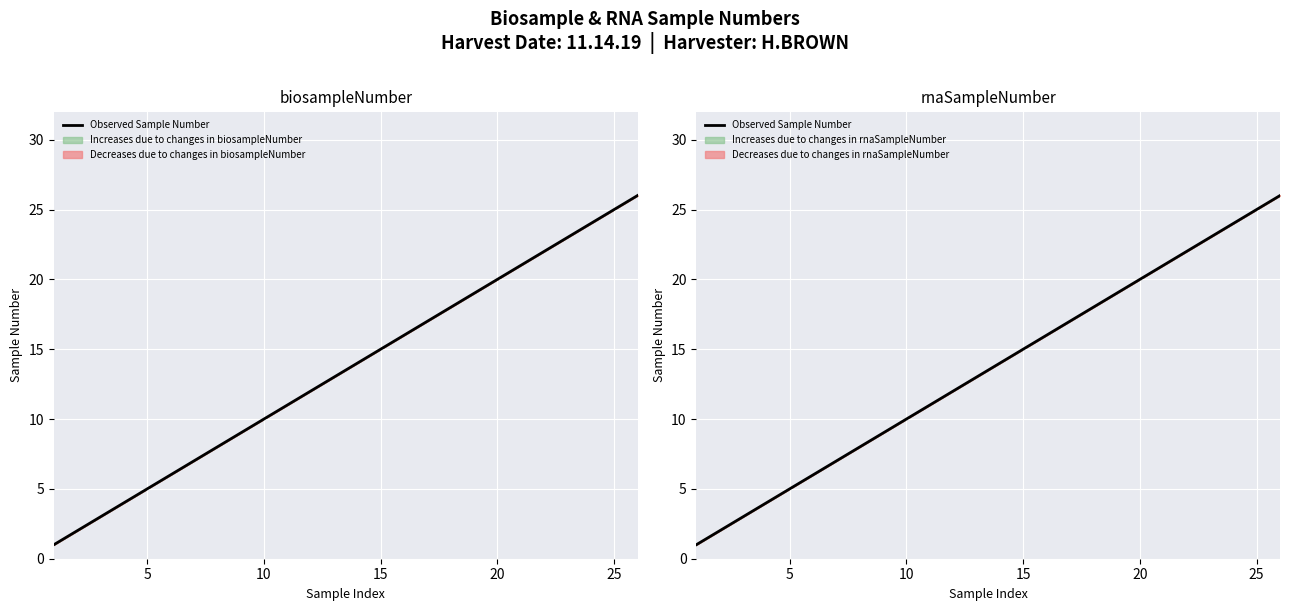

Reading right to left, list all the values displayed in this chart.

26	25	24	23	22	21	20	19	18	17	16	15	14	13	12	11	10	9	8	7	6	5	4	3	2	1